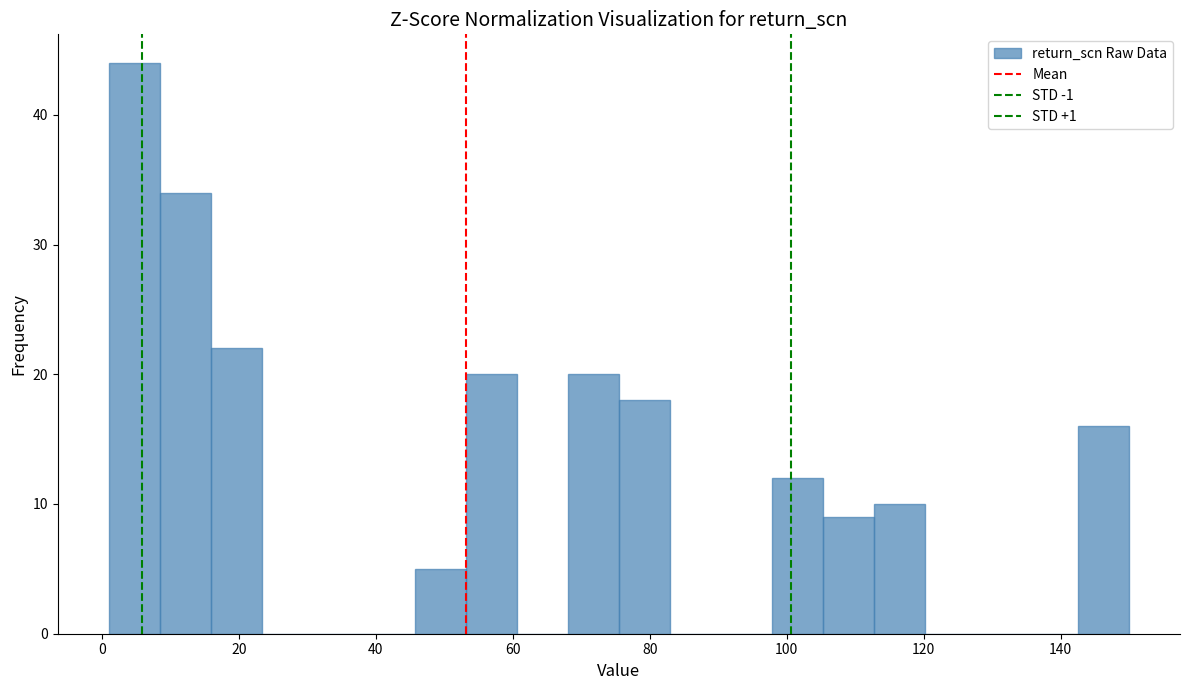

Read against the x-axis, roughly where is the centre of the tallest bar?

4